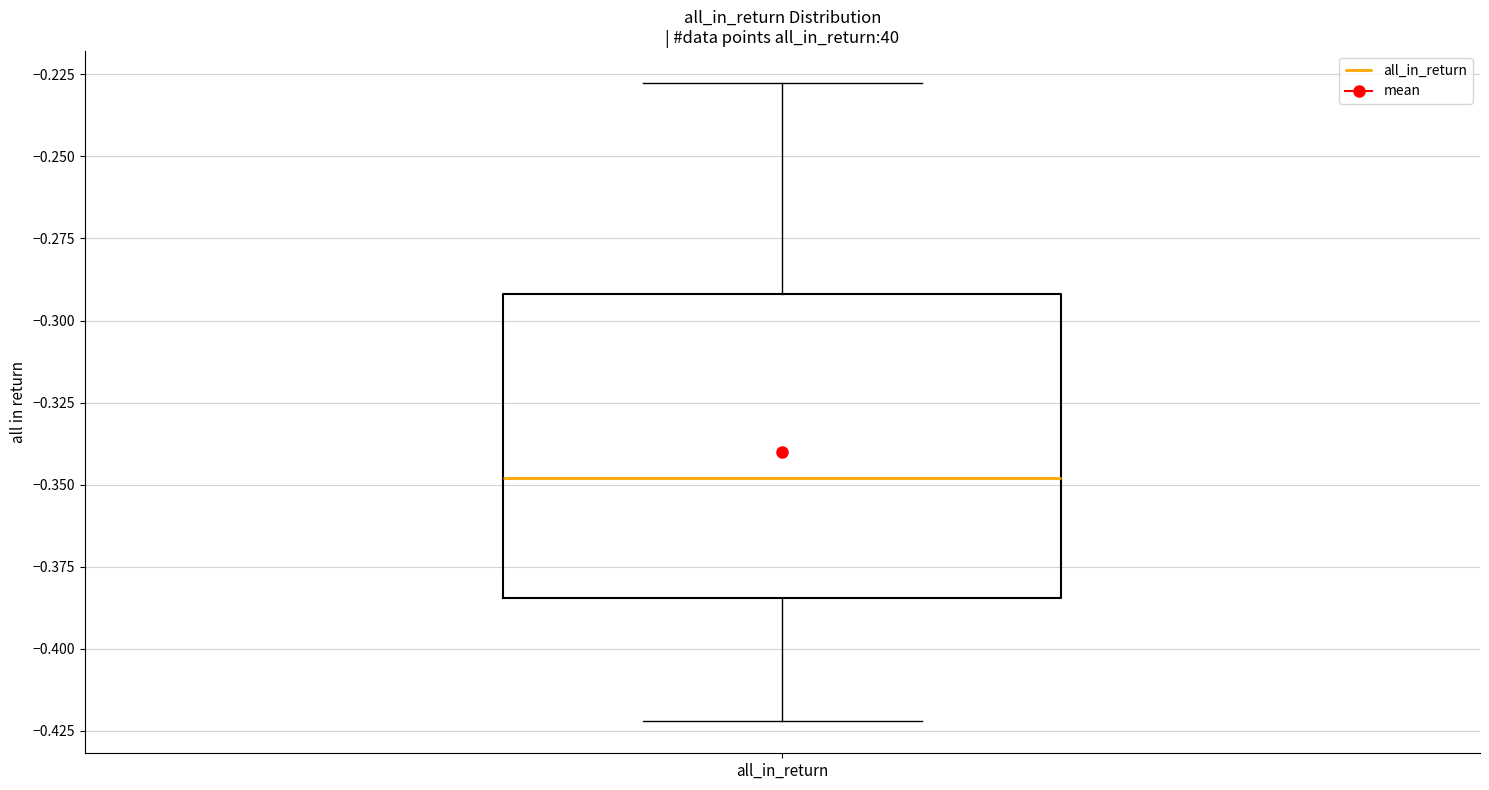

Transcribe this box plot: give where the median line is, the range the box spans, and where the two whiskers end, as read against the y-axis. The values are not printed on the chart, so give them approximately, as read against the axis.

median -0.350, box -0.385 to -0.290, whiskers -0.420 to -0.230